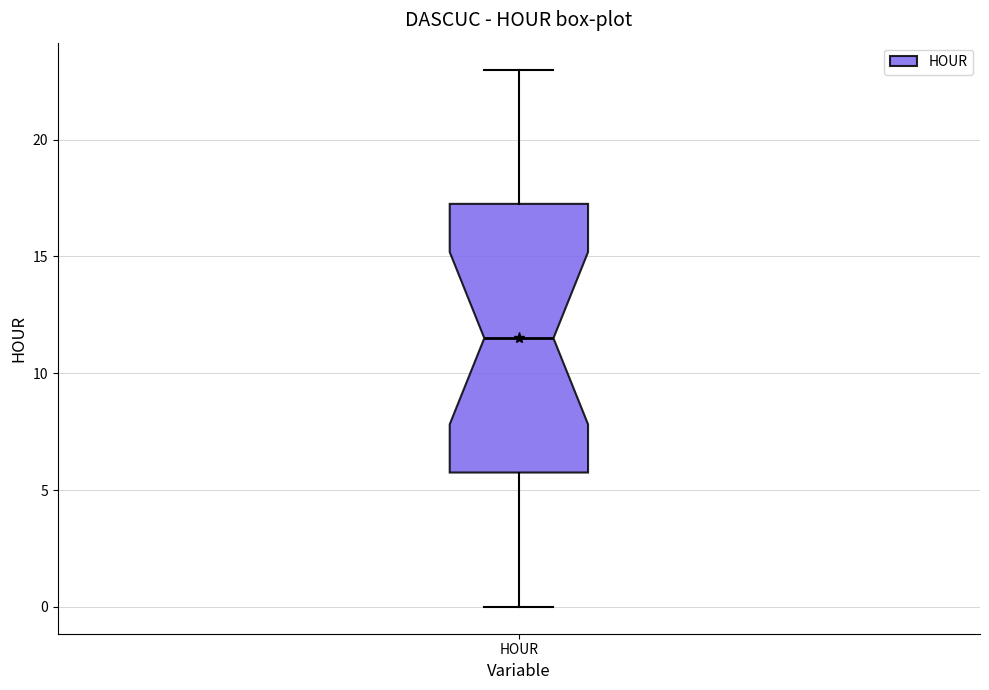

Where is the upper edge of the box for HOUR on the y-axis? The values are not printed on the chart, so give them approximately, as read against the axis.

17.5